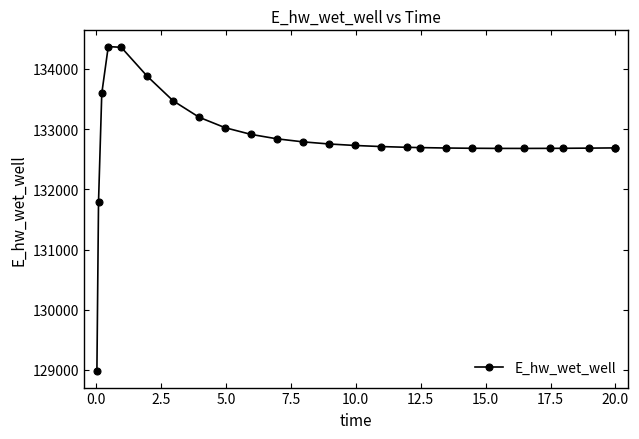

What is the value of the 3rd point from the left?

133593.4